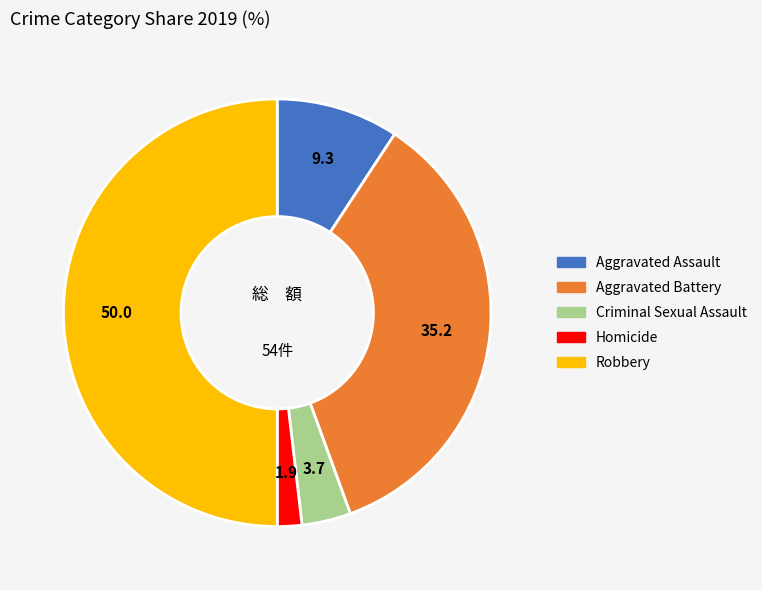

Count the number of slices in the pie.

5